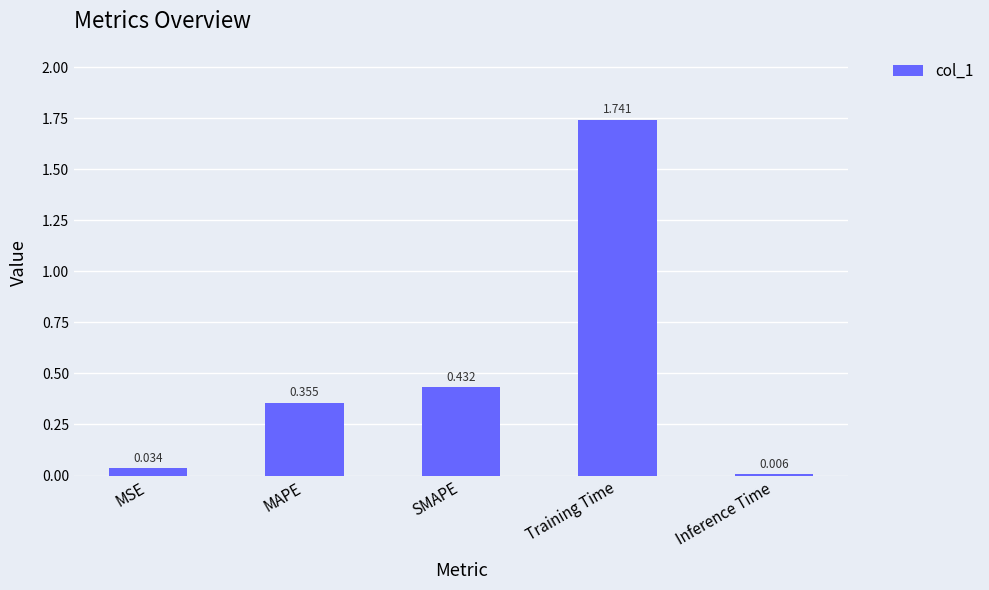

Does the chart contain stacked bars?

No